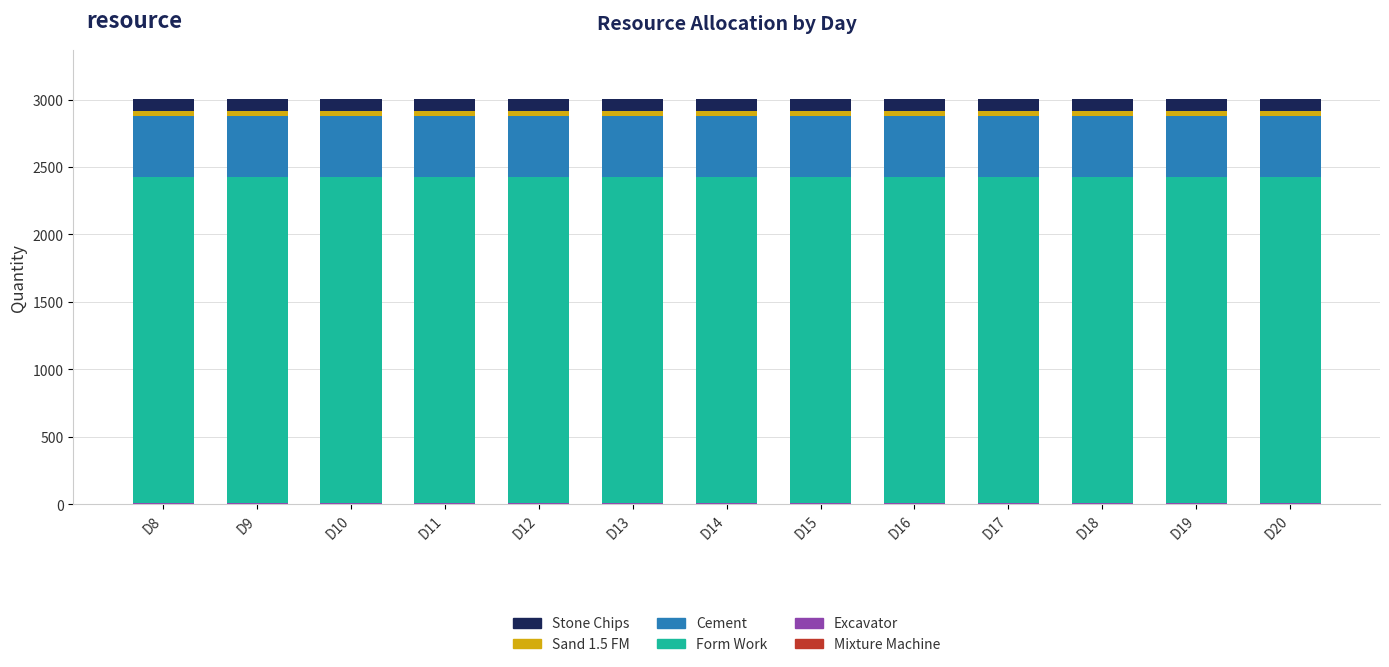

How many series are shown in this chart?

6